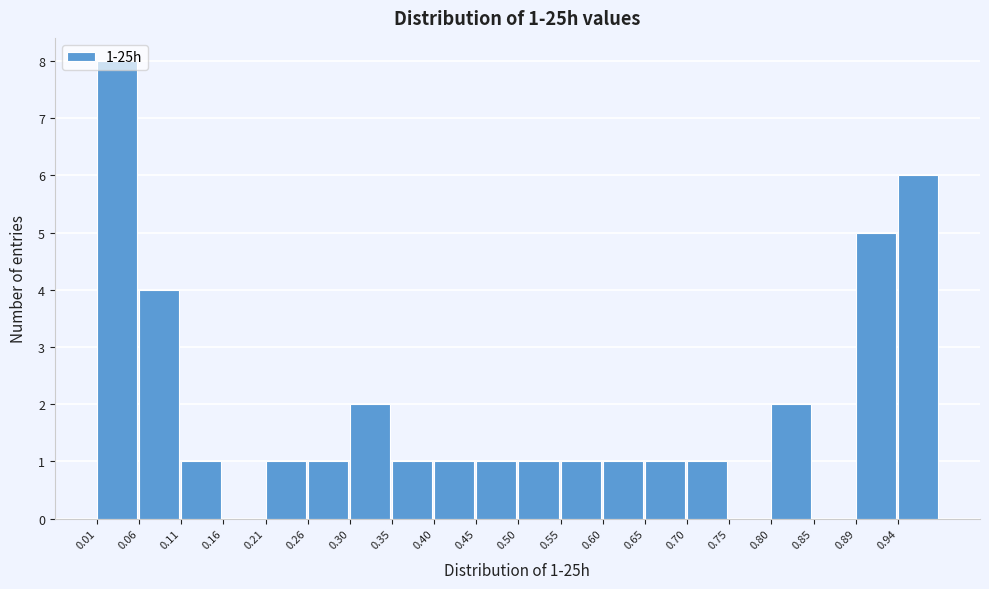

Over which range of the x-axis is the bar tallest?

0.010 to 0.060